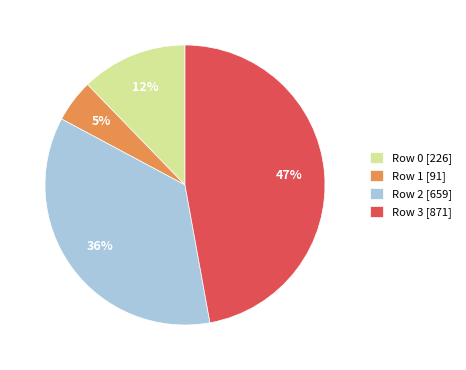

Rank the categories by value from highest to lowest.

Row 3 [871], Row 2 [659], Row 0 [226], Row 1 [91]